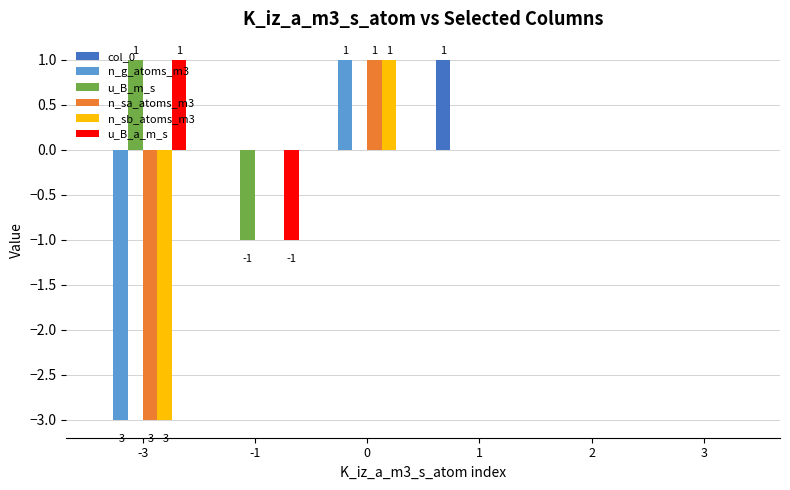

True or false: col_0 has a value of 0 at 0.

True